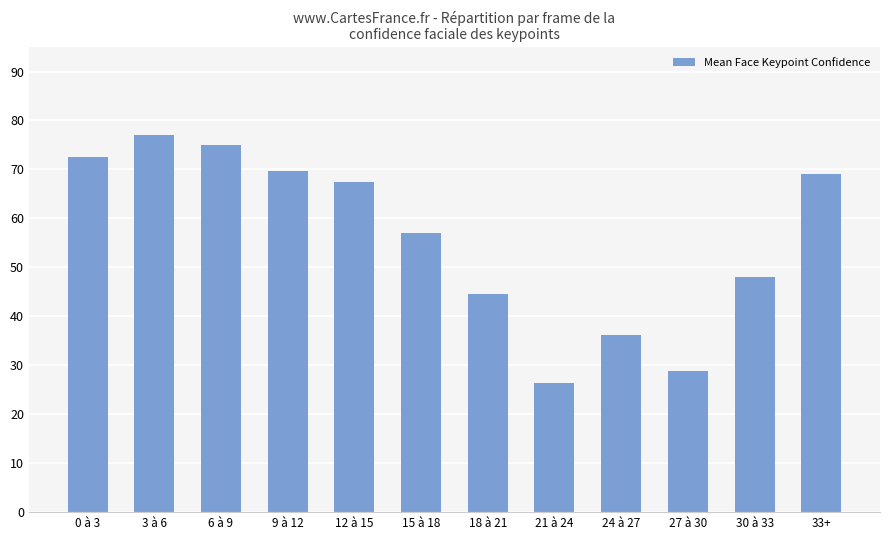

Which category has the highest value across all series?

3 à 6